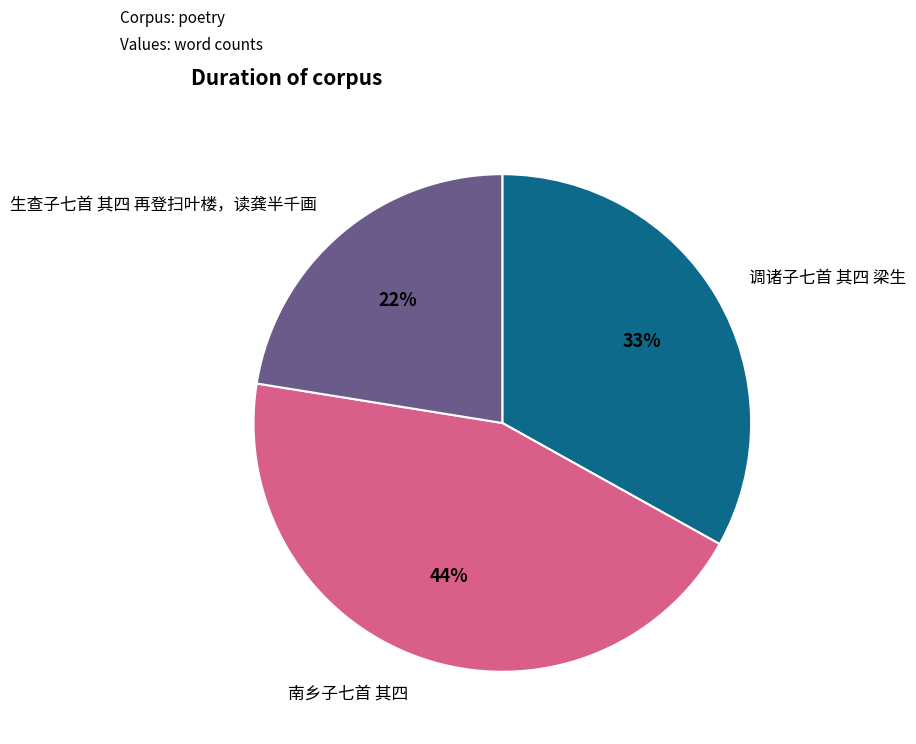

What is the ratio of the value at 生查子七首 其四 再登扫叶楼，读龚半千画 to the value at 南乡子七首 其四?

0.5